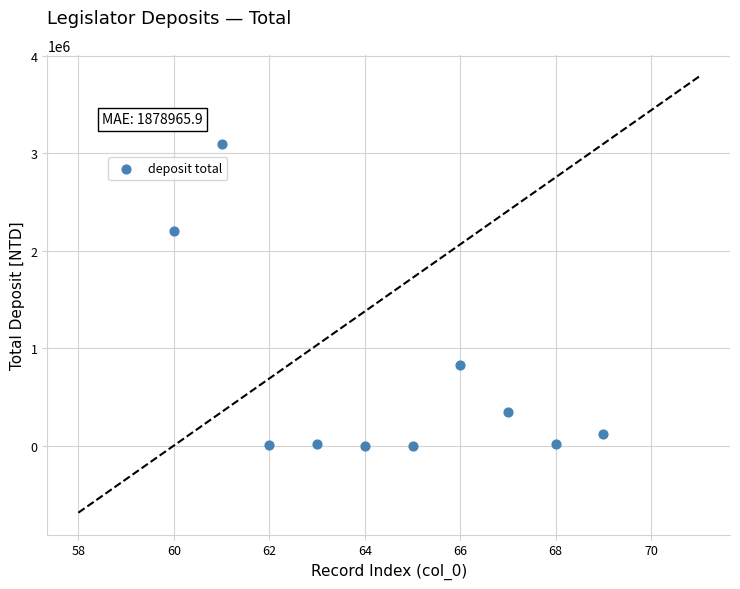

What is the average Y value?

662145